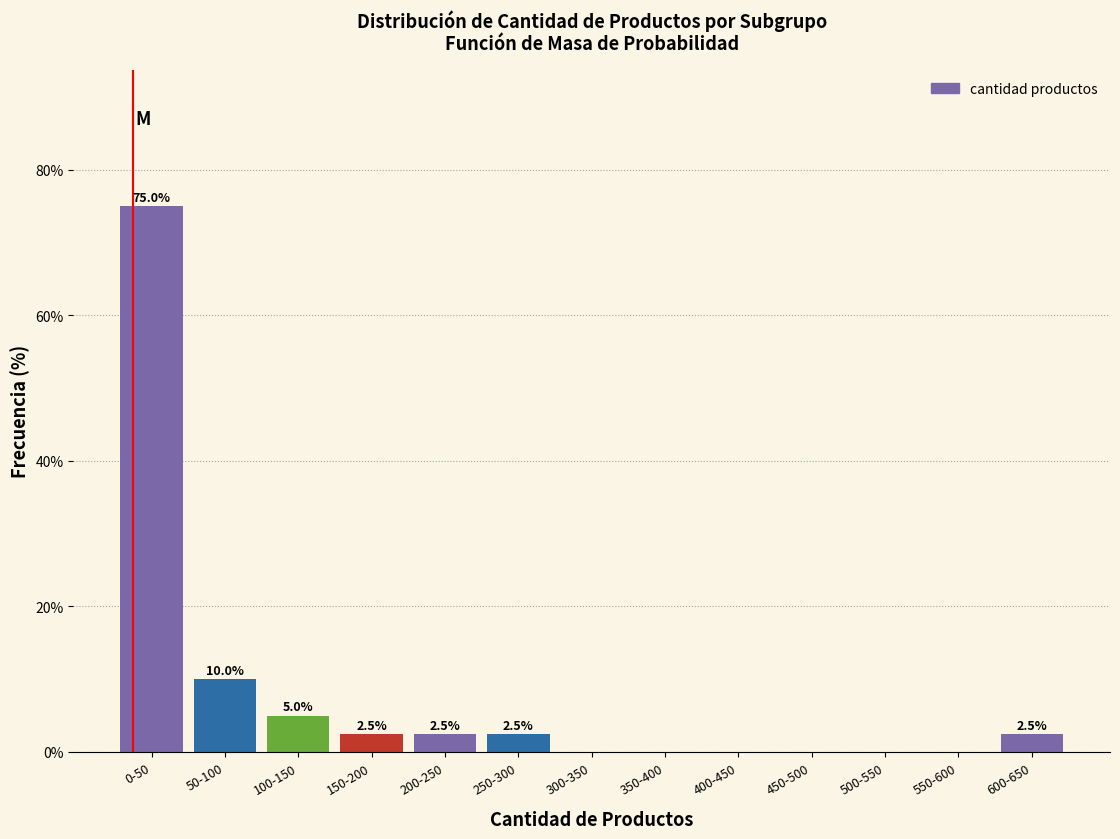

Reading left to right, list all the values displayed in this chart.

0-50=75.0	50-100=10.0	100-150=5.0	150-200=2.5	200-250=2.5	250-300=2.5	300-350=0.0	350-400=0.0	400-450=0.0	450-500=0.0	500-550=0.0	550-600=0.0	600-650=2.5